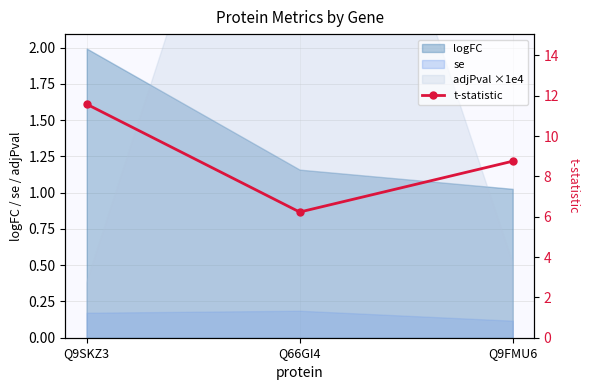

What position from the right is Q9SKZ3?

3